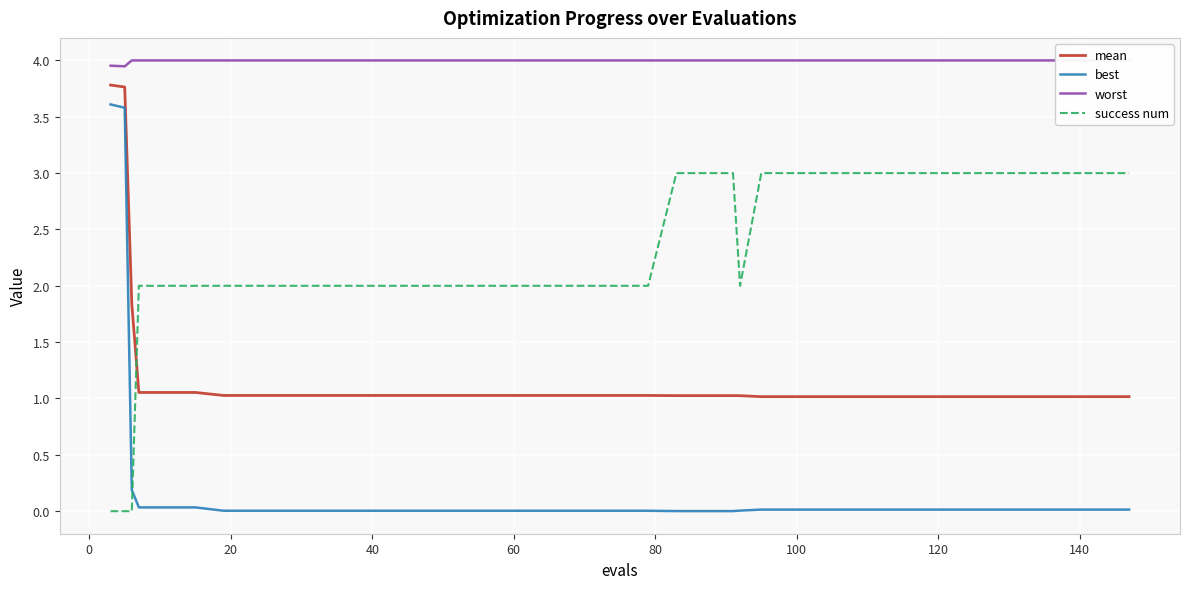

What is the value of the success num point at the 19th from the left?

2.0